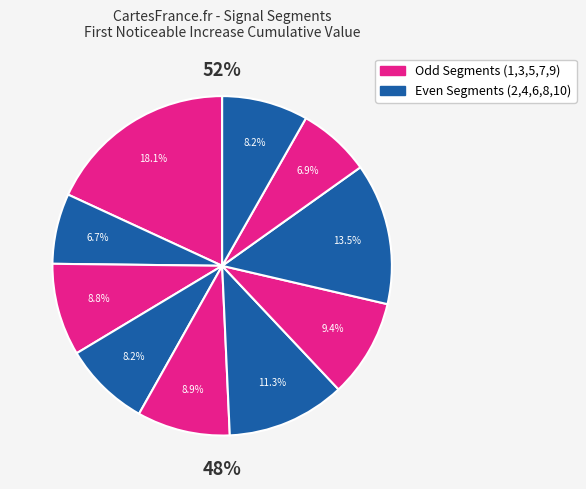

To the nearest percent, what portion does signal segment 6 represent?

11%